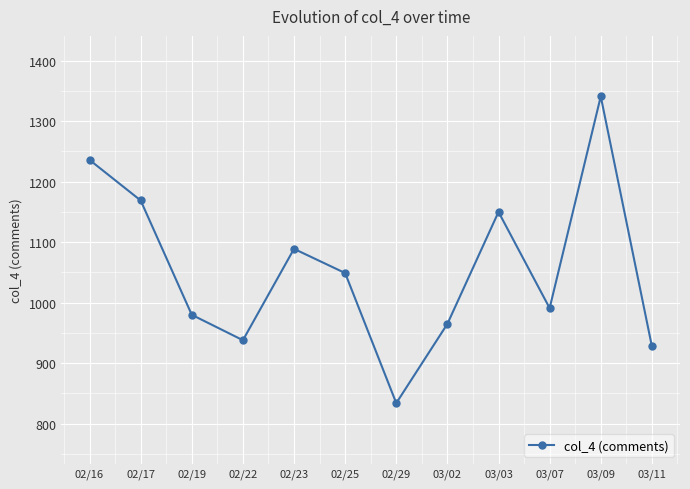

The value at 03/02 is 1436. True or false?

False